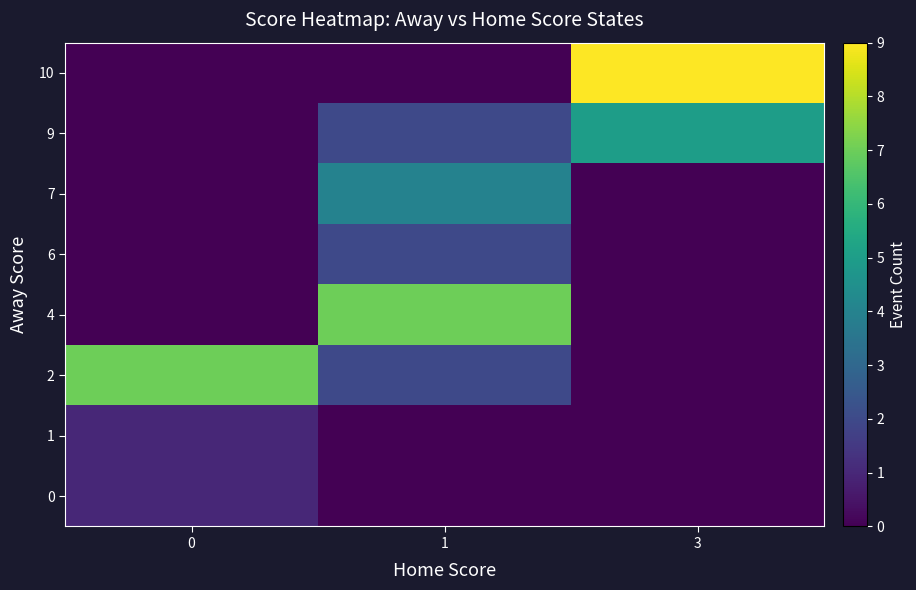

Which series changed the most between 0 and 1?

4